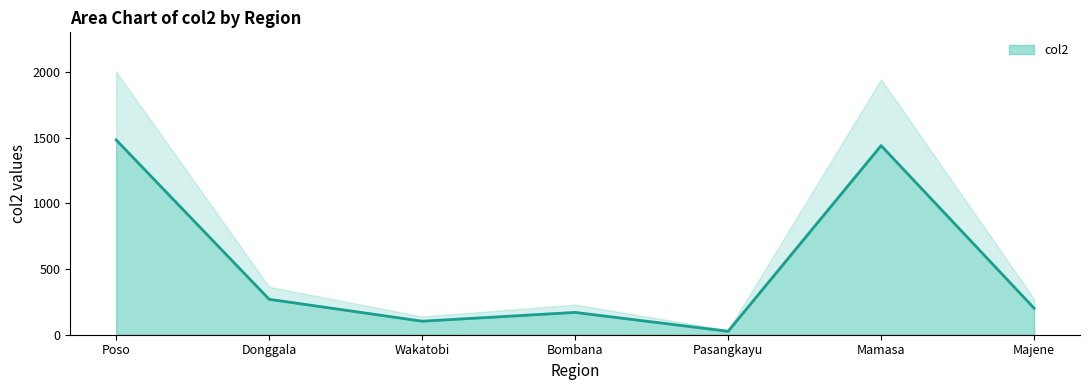

Does the chart have visible grid lines?

No